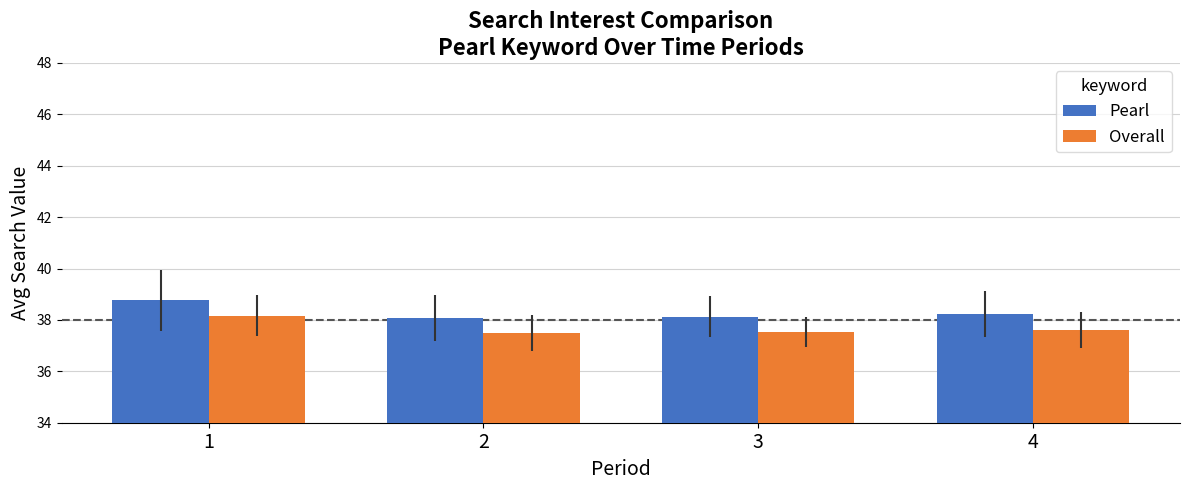

What is the maximum value for Pearl?

38.8